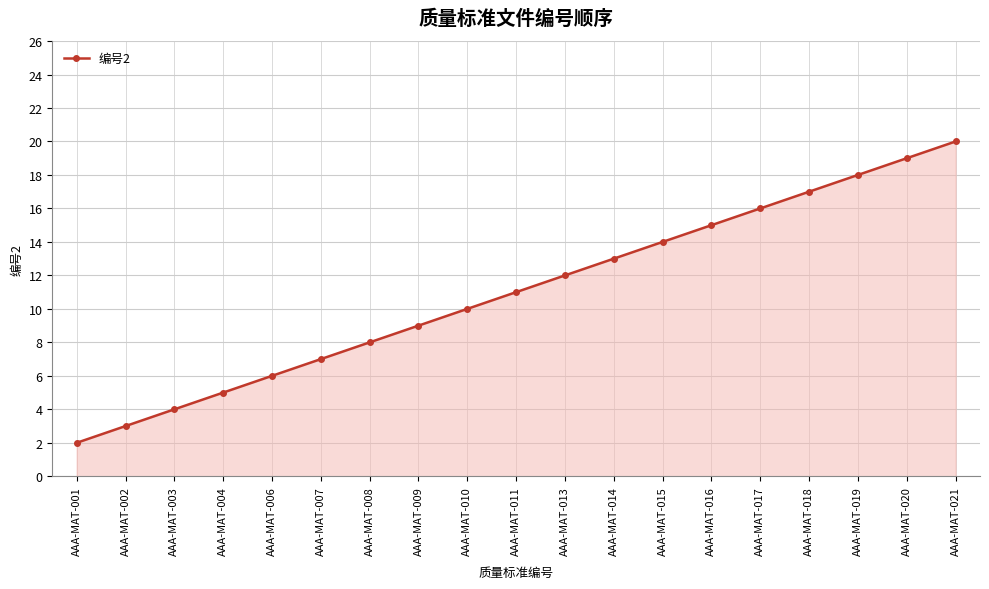

How many data points are less than 11?

9